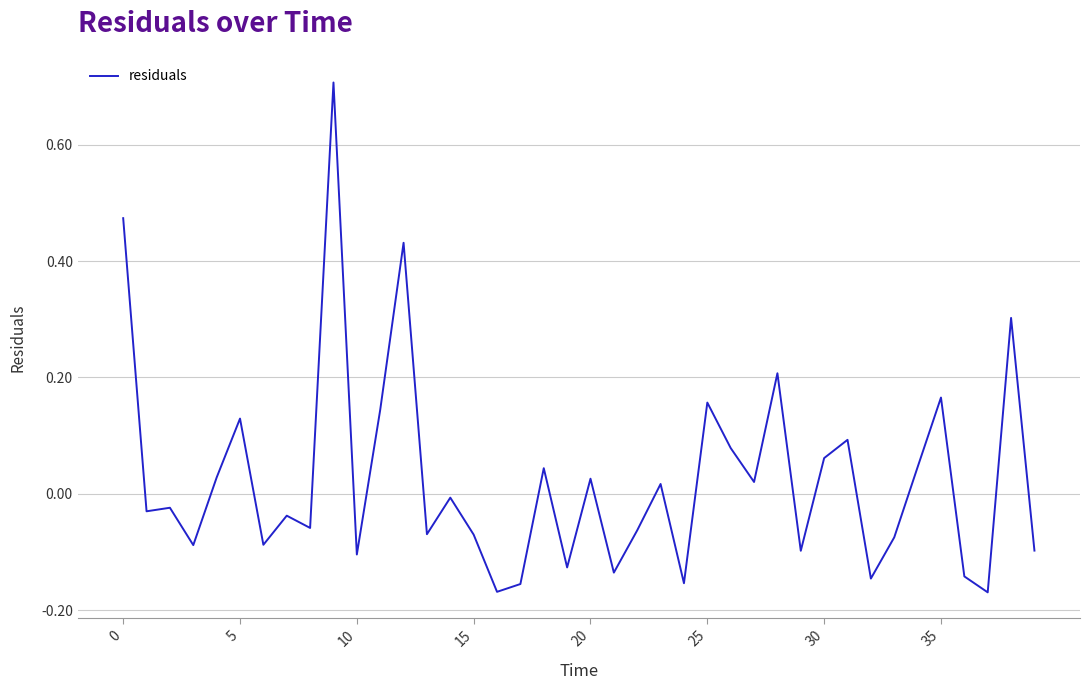

What is the greatest value displayed?

0.7